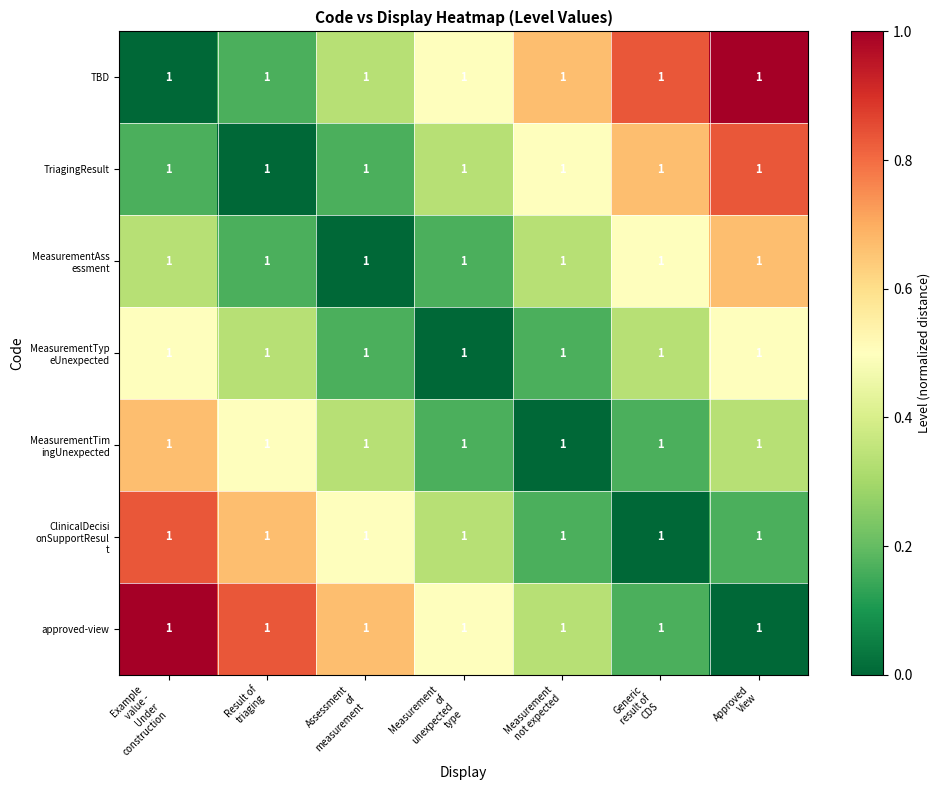

What is the spread (max minus min) of values at Assessment
of
measurement?

0.7